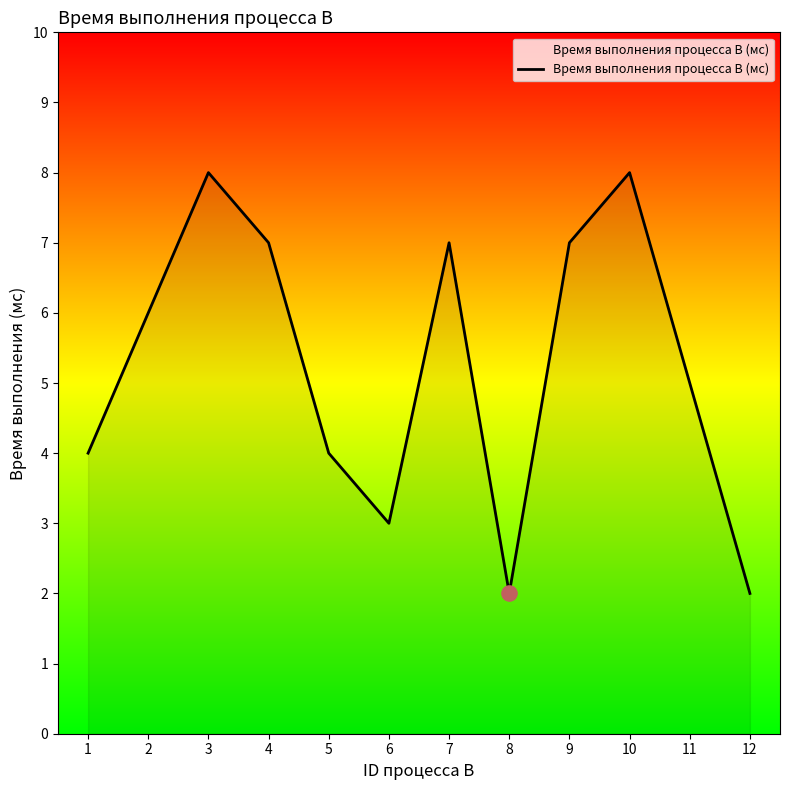

Which has a higher value, 7 or 6?

7